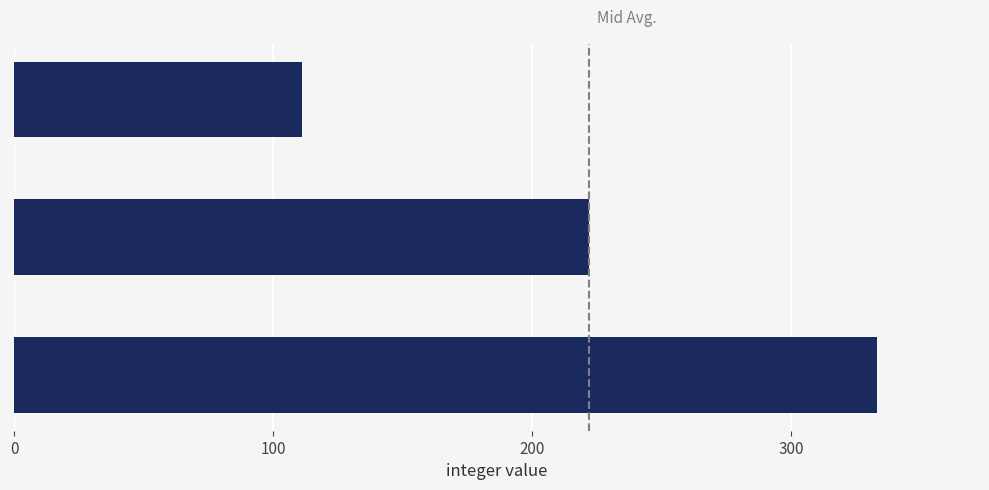

Rank the categories by value from lowest to highest.

FooViaRowHandler, BarViaRowHandler, BazViaRowHandler